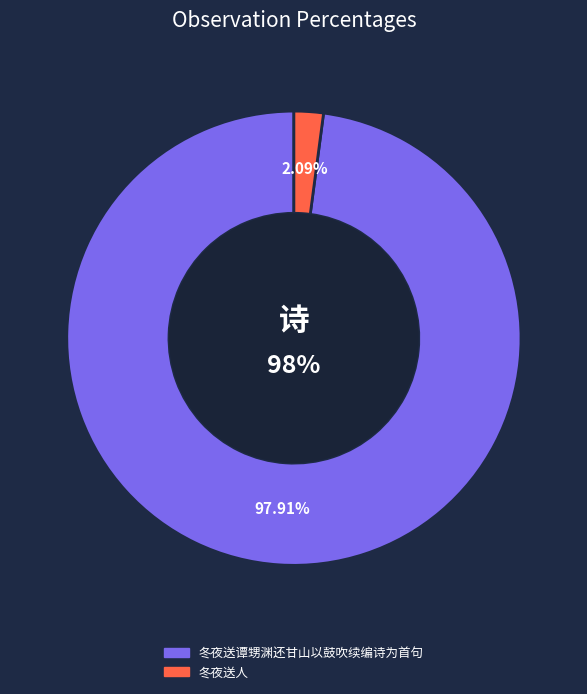

True or false: 冬夜送人 accounts for 2% of the total.

True